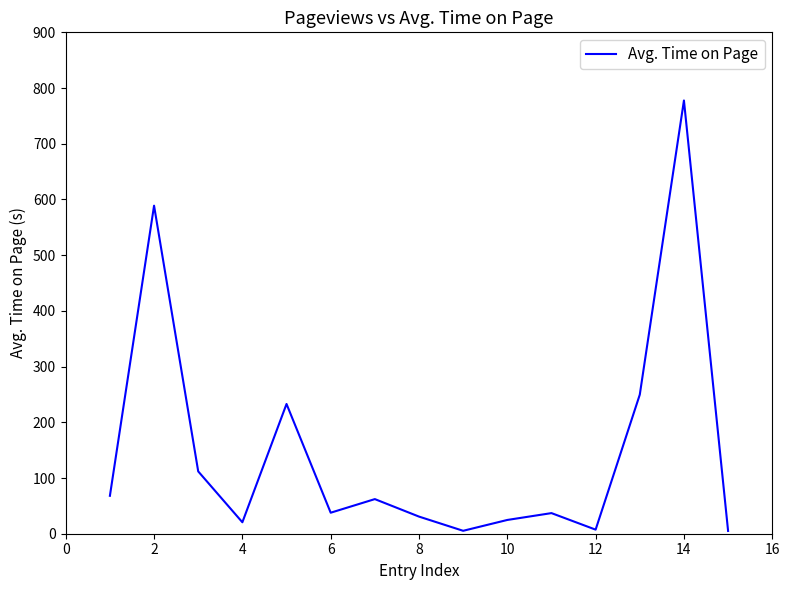

How many values are below 37?

6